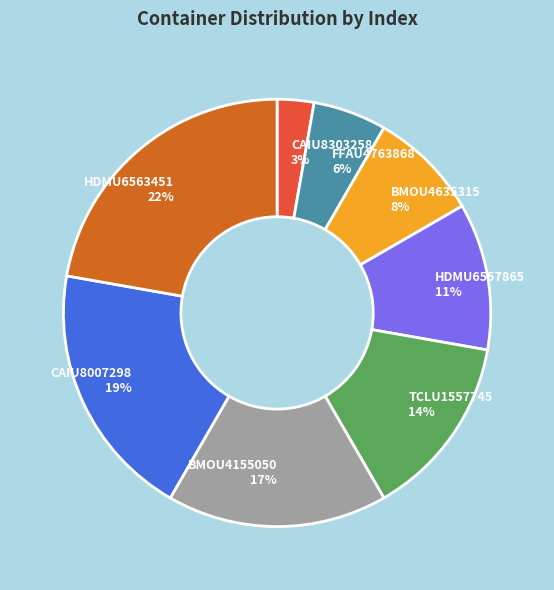

Is the sum of BMOU4155050 17% and CAIU8303258 3% greater than half?

No